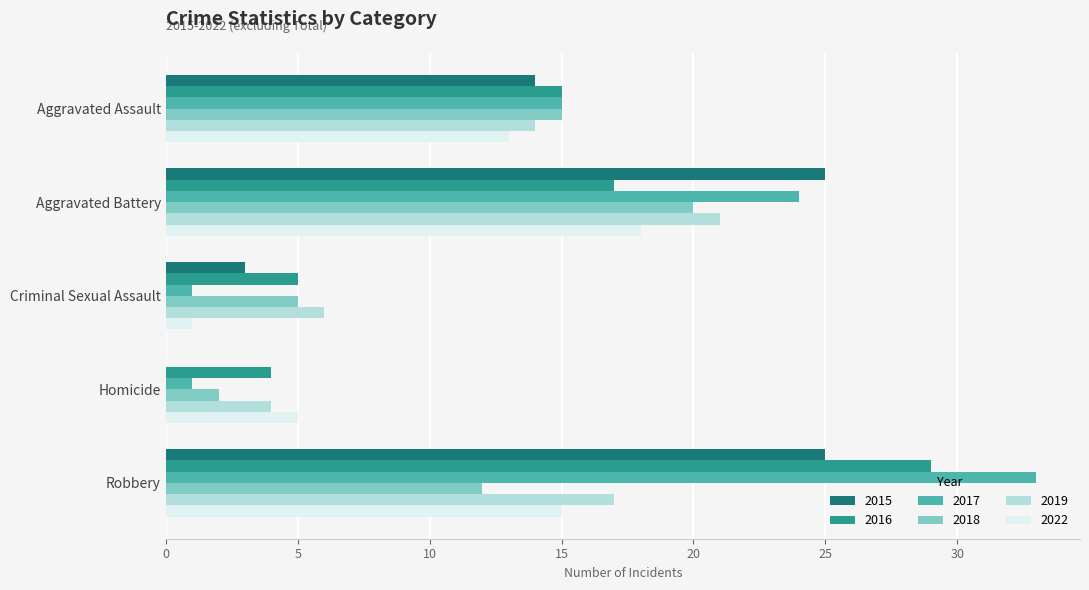

What value does the 2016 series have at Aggravated Battery, to the nearest 10?

20